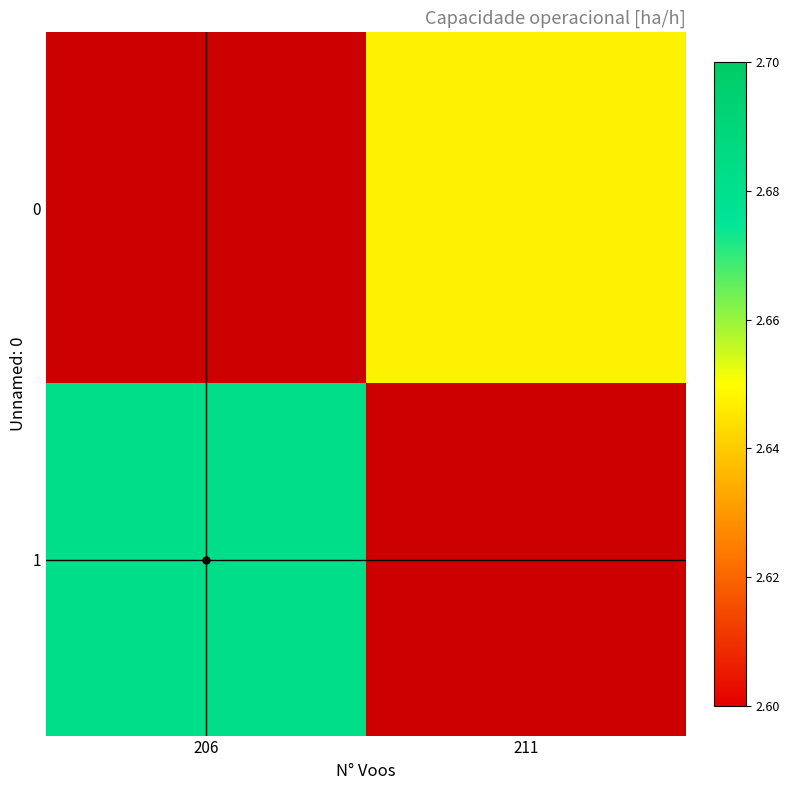

What is the greatest value displayed?

2.7